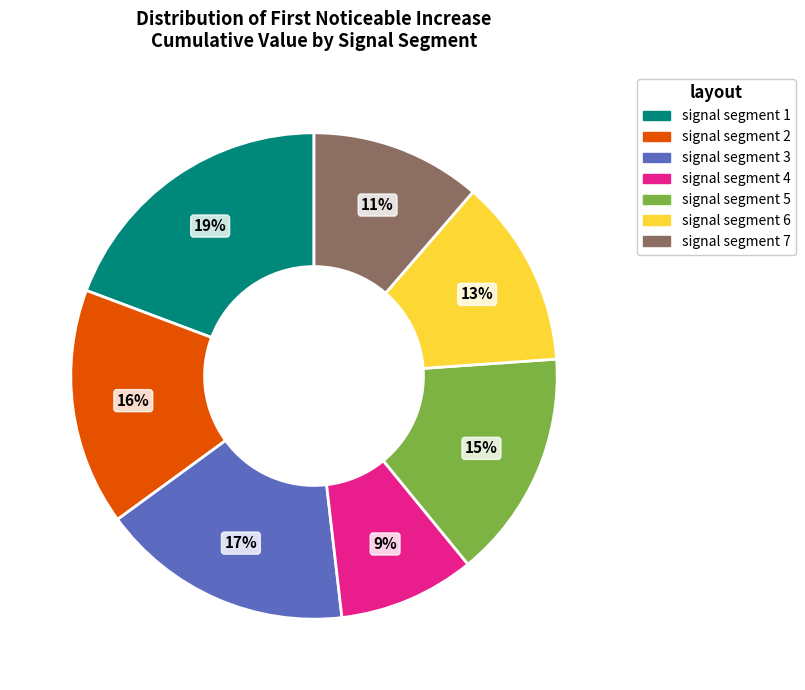

Which slice is the smallest?

signal segment 4